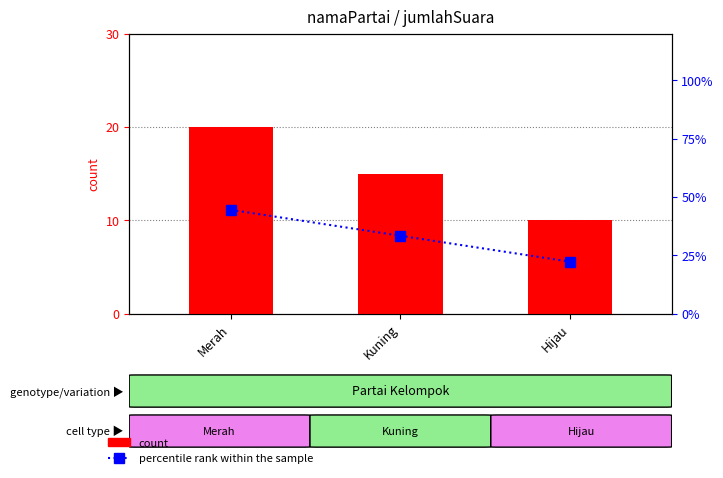

How many distinct data groups are displayed?

2